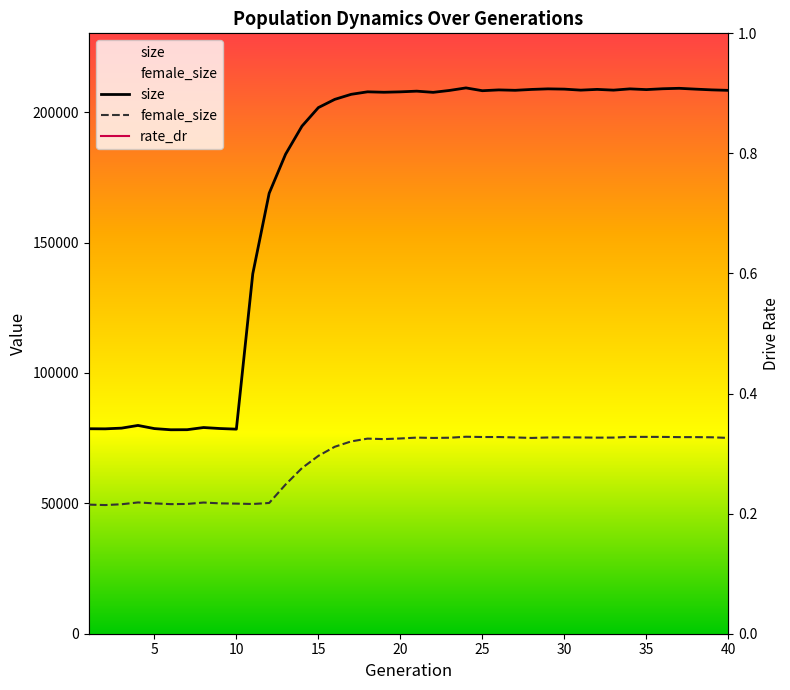

Reading right to left, what are all the values shown in this chart?

size: 208351.0	208533.0	208819.0	209137.0	208966.0	208641.0	208921.0	208435.0	208722.0	208436.0	208821.0	208925.0	208705.0	208370.0	208525.0	208215.0	209288.0	208323.0	207589.0	208043.0	207780.0	207624.0	207792.0	206830.0	204895.0	201737.0	194629.0	183859.0	168894.0	138004.0	78445.0	78682.0	79065.0	78231.0	78205.0	78659.0	79867.0	78834.0	78560.0	78600.0
female_size: 75078.0	75322.0	75386.0	75386.0	75466.0	75480.0	75480.0	75213.0	75190.0	75257.0	75309.0	75247.0	75071.0	75262.0	75421.0	75427.0	75532.0	75154.0	75071.0	75204.0	74866.0	74622.0	74812.0	73744.0	71690.0	68197.0	63509.0	57207.0	50134.0	49743.0	49886.0	49988.0	50303.0	49766.0	49691.0	49978.0	50340.0	49644.0	49337.0	49503.0
rate_dr: 0.4	0.4	0.4	0.4	0.4	0.4	0.4	0.4	0.4	0.4	0.4	0.4	0.4	0.4	0.4	0.4	0.4	0.4	0.4	0.4	0.4	0.4	0.4	0.4	0.4	0.4	0.4	0.4	0.4	0.4	0.0	0.0	0.0	0.0	0.0	0.0	0.0	0.0	0.0	0.0